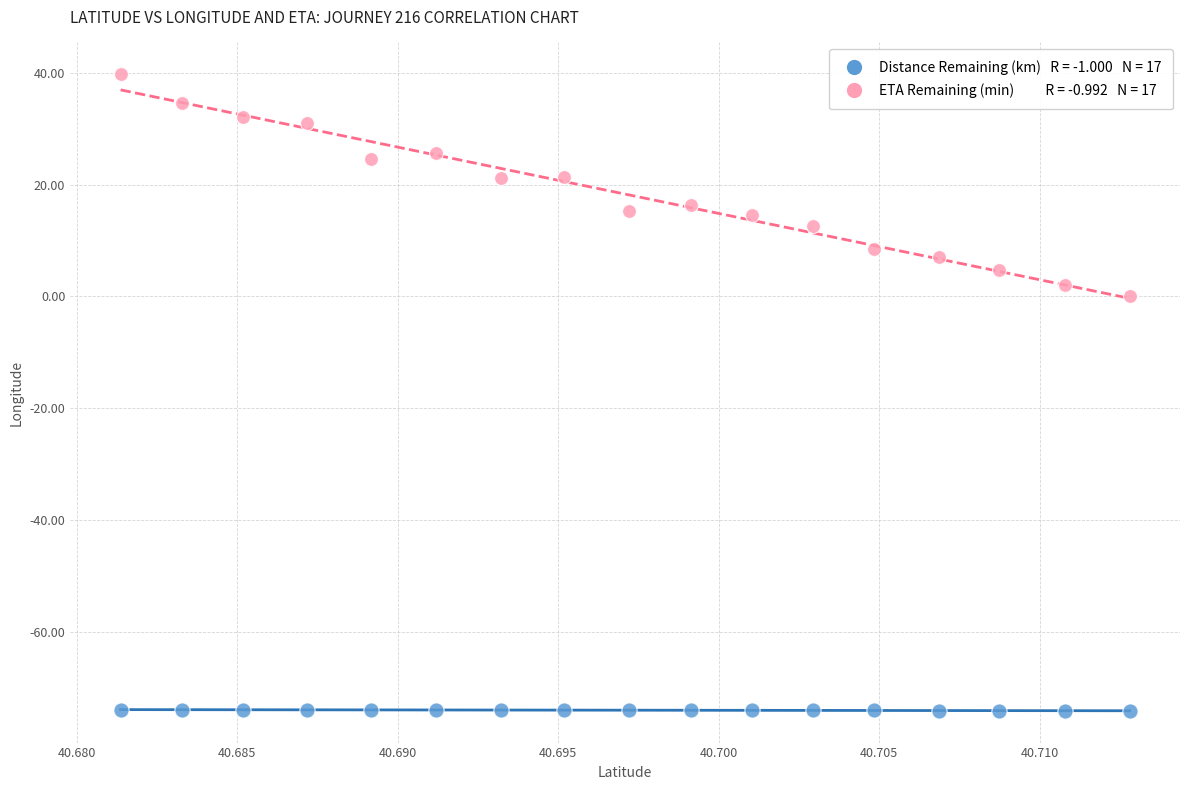

Across all data points, what is the range of Y values (max minus min)?

113.7